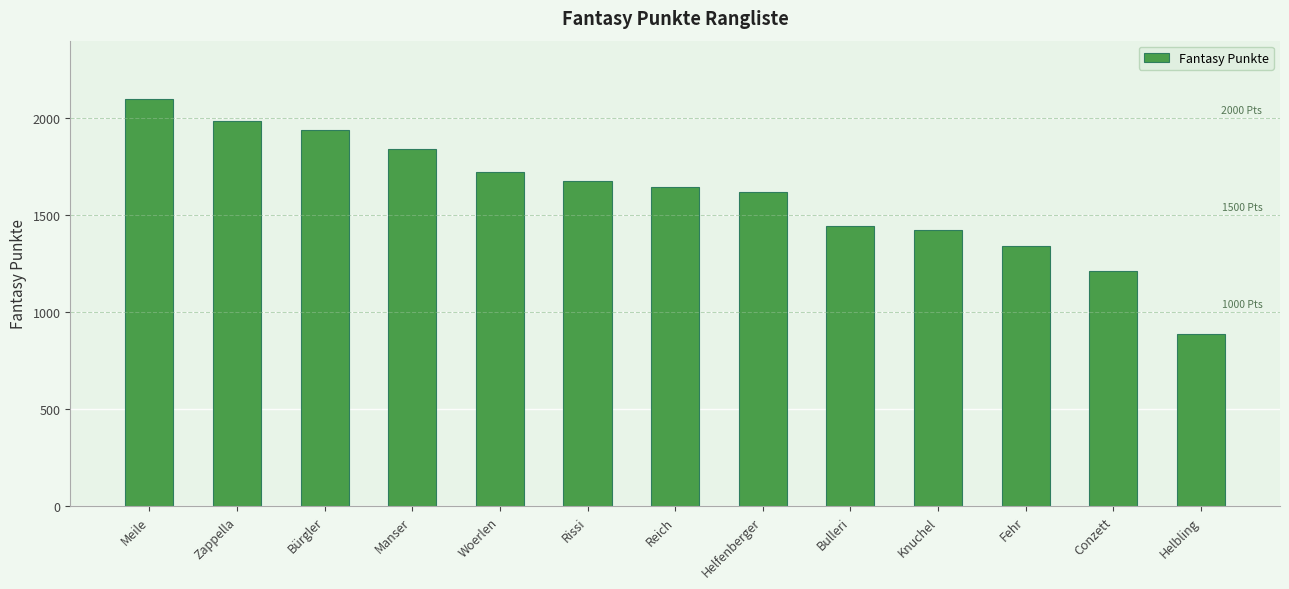

How many data points does each series have?

13